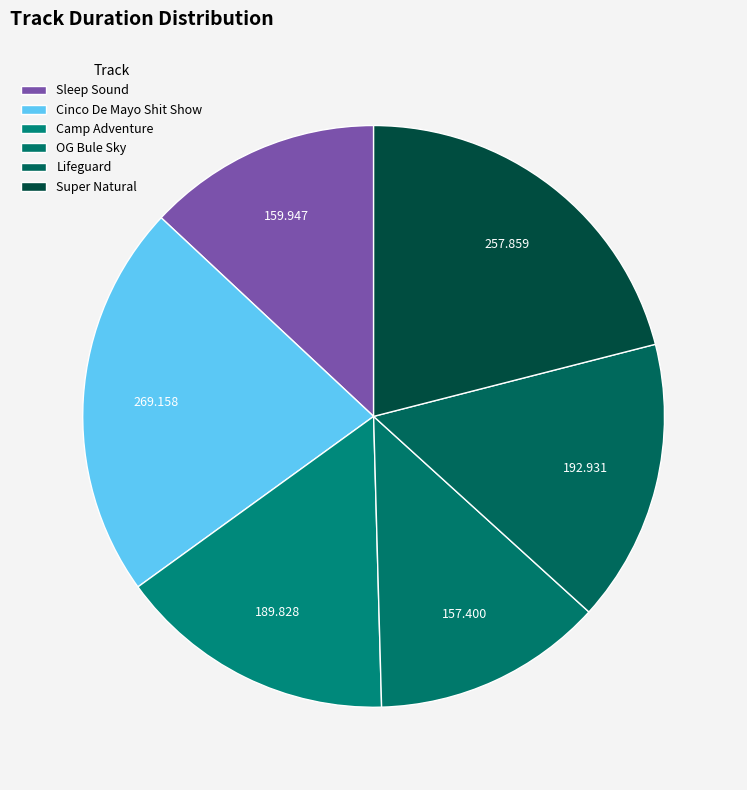

Count the number of slices in the pie.

6